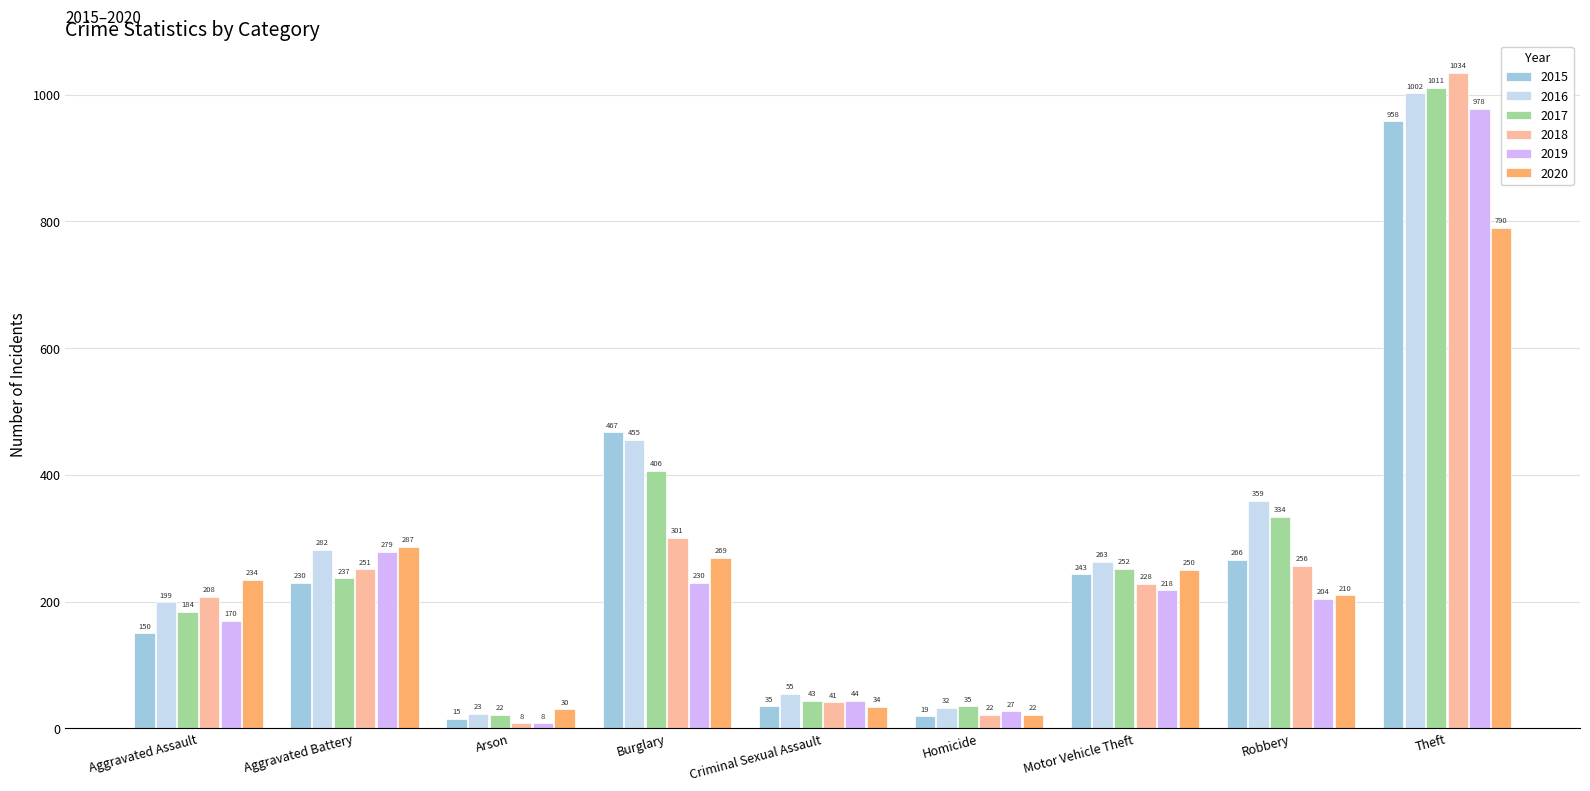

What is the spread (max minus min) of values at Motor Vehicle Theft?

45